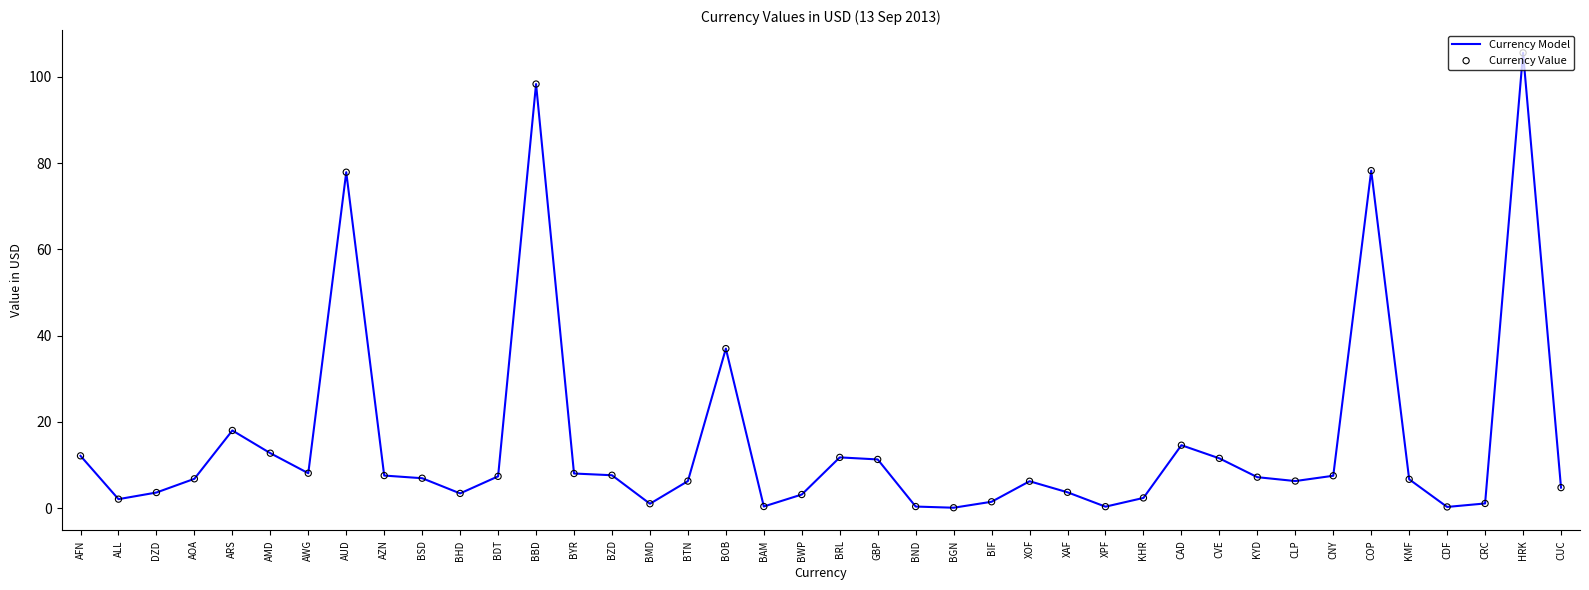

Between CAD and AUD, which is larger?

AUD